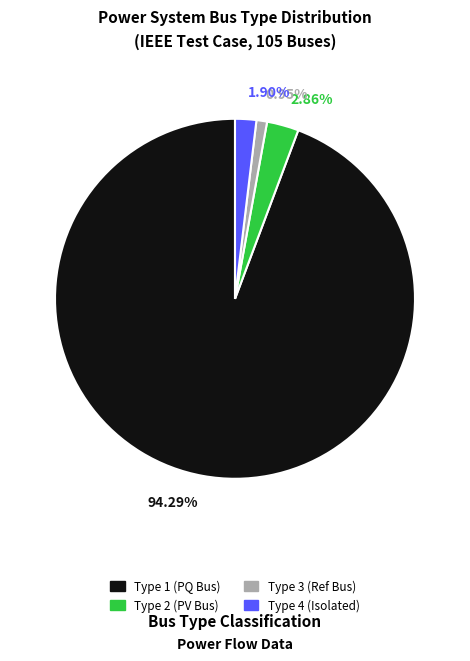

Does any single category account for the majority?

Yes